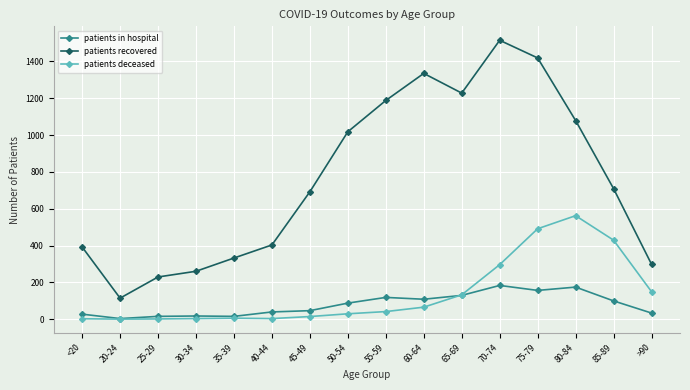

What is the average value of the patients in hospital series?

78